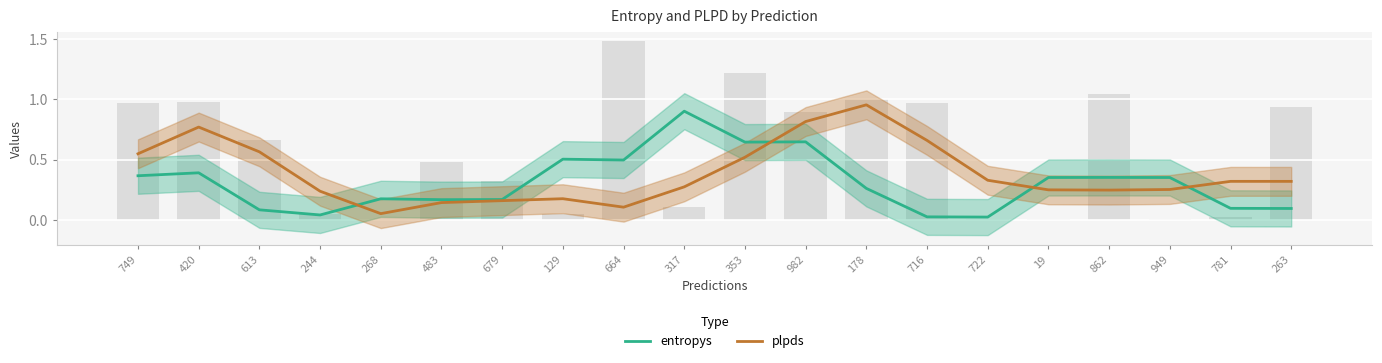

True or false: entropys has a value of 0.6 at 949.

False